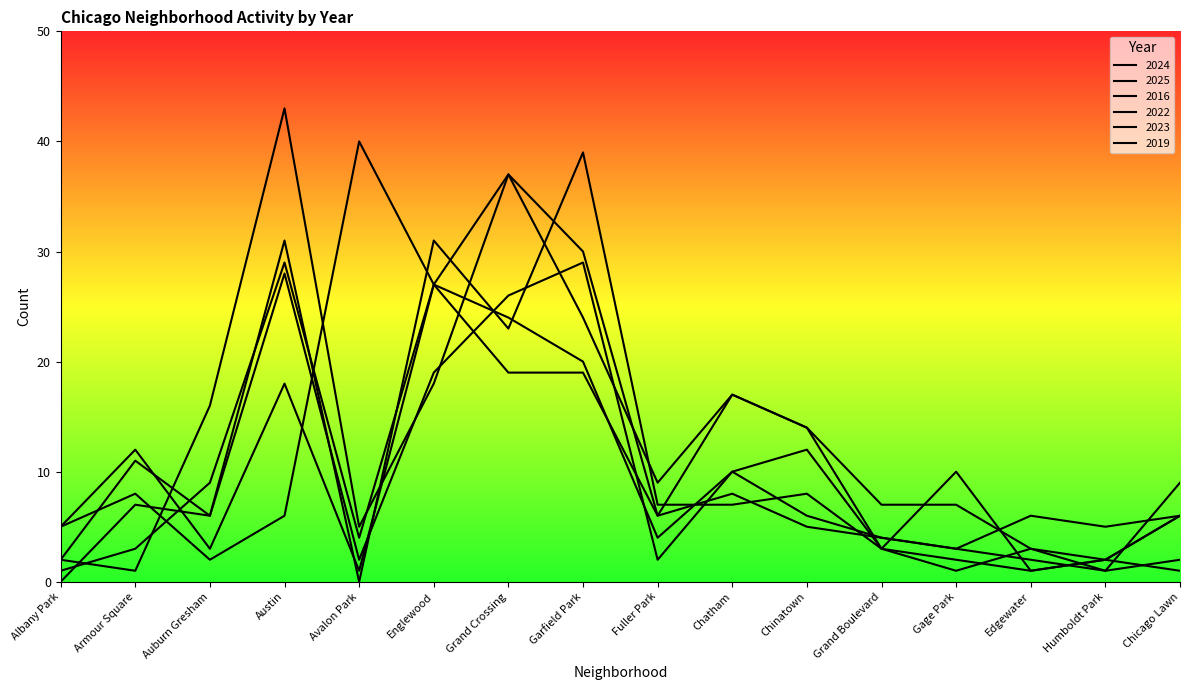

Reading left to right, what are all the values shown in this chart?

2024: Albany Park=5	Armour Square=8	Auburn Gresham=2	Austin=6	Avalon Park=40	Englewood=27	Grand Crossing=37	Garfield Park=24	Fuller Park=9	Chatham=17	Chinatown=14	Grand Boulevard=3	Gage Park=10	Edgewater=1	Humboldt Park=2	Chicago Lawn=1
2025: Albany Park=2	Armour Square=1	Auburn Gresham=16	Austin=43	Avalon Park=5	Englewood=18	Grand Crossing=37	Garfield Park=30	Fuller Park=6	Chatham=17	Chinatown=14	Grand Boulevard=7	Gage Park=7	Edgewater=3	Humboldt Park=2	Chicago Lawn=6
2016: Albany Park=1	Armour Square=3	Auburn Gresham=9	Austin=29	Avalon Park=4	Englewood=27	Grand Crossing=19	Garfield Park=19	Fuller Park=6	Chatham=8	Chinatown=5	Grand Boulevard=4	Gage Park=3	Edgewater=6	Humboldt Park=5	Chicago Lawn=6
2022: Albany Park=2	Armour Square=11	Auburn Gresham=6	Austin=28	Avalon Park=2	Englewood=19	Grand Crossing=26	Garfield Park=29	Fuller Park=2	Chatham=10	Chinatown=12	Grand Boulevard=3	Gage Park=2	Edgewater=1	Humboldt Park=2	Chicago Lawn=6
2023: Albany Park=5	Armour Square=12	Auburn Gresham=3	Austin=18	Avalon Park=1	Englewood=27	Grand Crossing=24	Garfield Park=20	Fuller Park=4	Chatham=10	Chinatown=6	Grand Boulevard=4	Gage Park=3	Edgewater=2	Humboldt Park=1	Chicago Lawn=9
2019: Albany Park=0	Armour Square=7	Auburn Gresham=6	Austin=31	Avalon Park=0	Englewood=31	Grand Crossing=23	Garfield Park=39	Fuller Park=7	Chatham=7	Chinatown=8	Grand Boulevard=3	Gage Park=1	Edgewater=3	Humboldt Park=1	Chicago Lawn=2